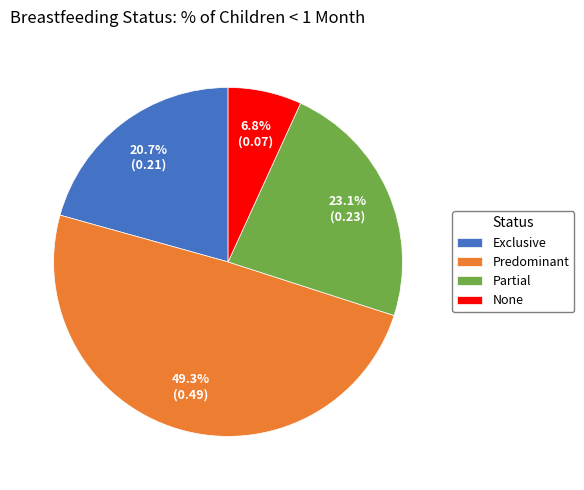

Which slice is the largest?

Predominant